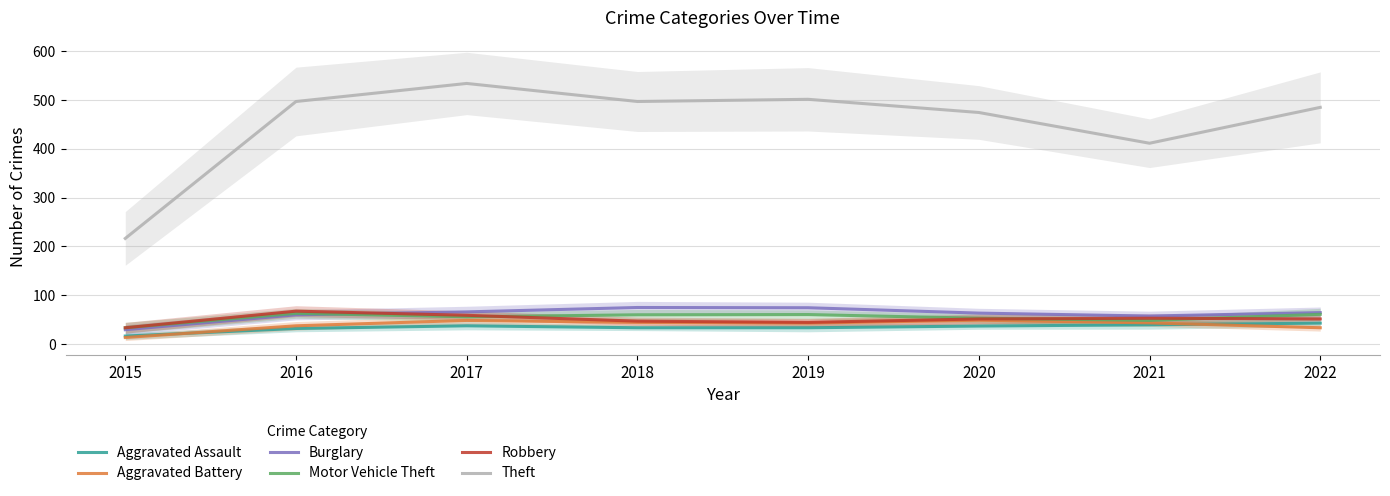

What is the spread (max minus min) of values at 2020?

437.5